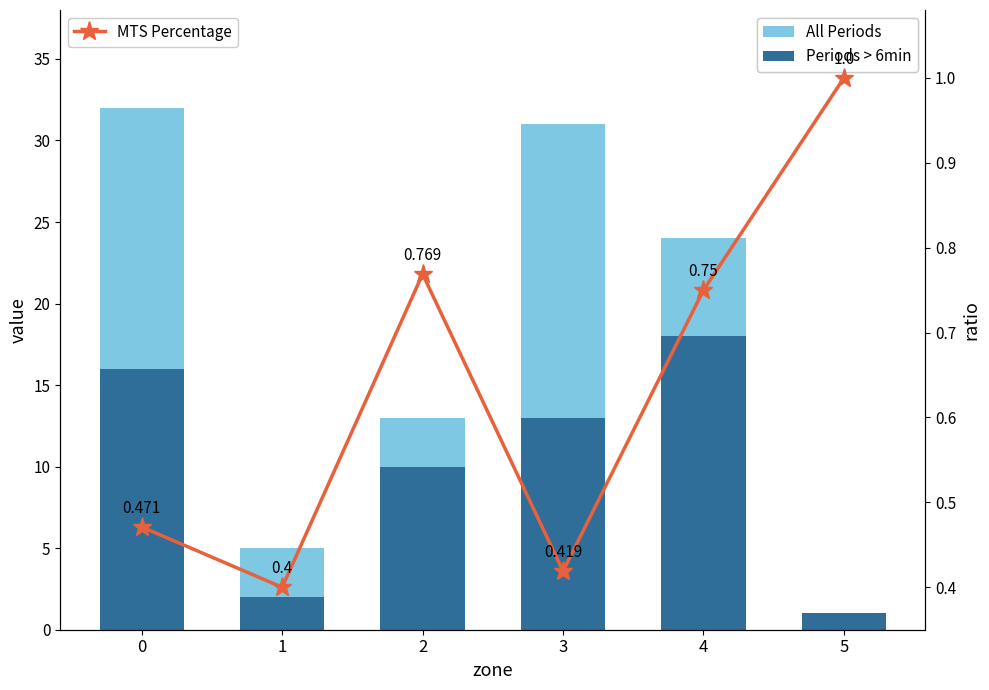

Reading left to right, list all the values displayed in this chart.

All Periods: 0=32.0	1=5.0	2=13.0	3=31.0	4=24.0	5=1.0
Periods > 6min: 0=16.0	1=2.0	2=10.0	3=13.0	4=18.0	5=1.0
MTS Percentage: 0=0.5	1=0.4	2=0.8	3=0.4	4=0.8	5=1.0